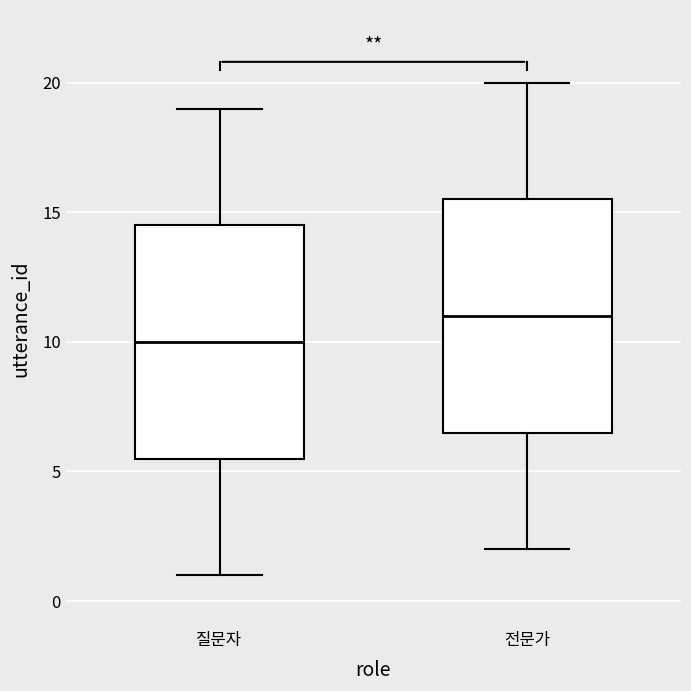

Reading left to right, transcribe this box plot: for each box, give where its median line is, the range the box spans, and where its two whiskers end, as read against the y-axis. The values are not printed on the chart, so give them approximately, as read against the axis.

질문자: median 10.0, box 5.5 to 14.5, whiskers 1.0 to 19.0
전문가: median 11.0, box 6.5 to 15.5, whiskers 2.0 to 20.0